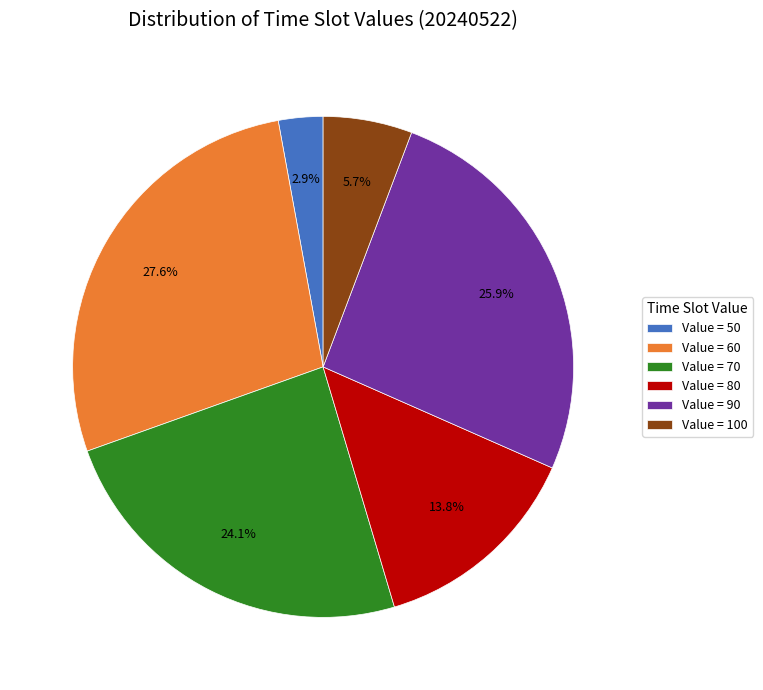

Which slice is the smallest?

Value = 50